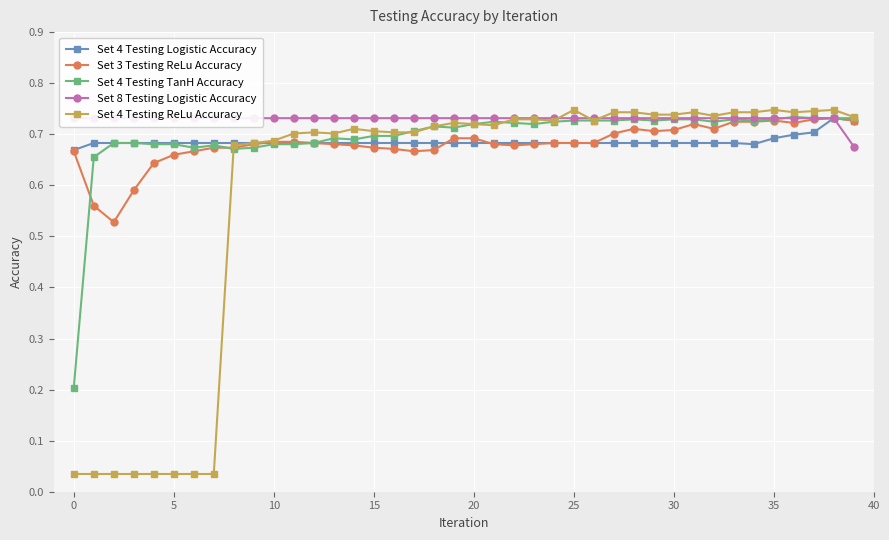

What is the approximate value of Set 4 Testing Logistic Accuracy at 12?

0.7